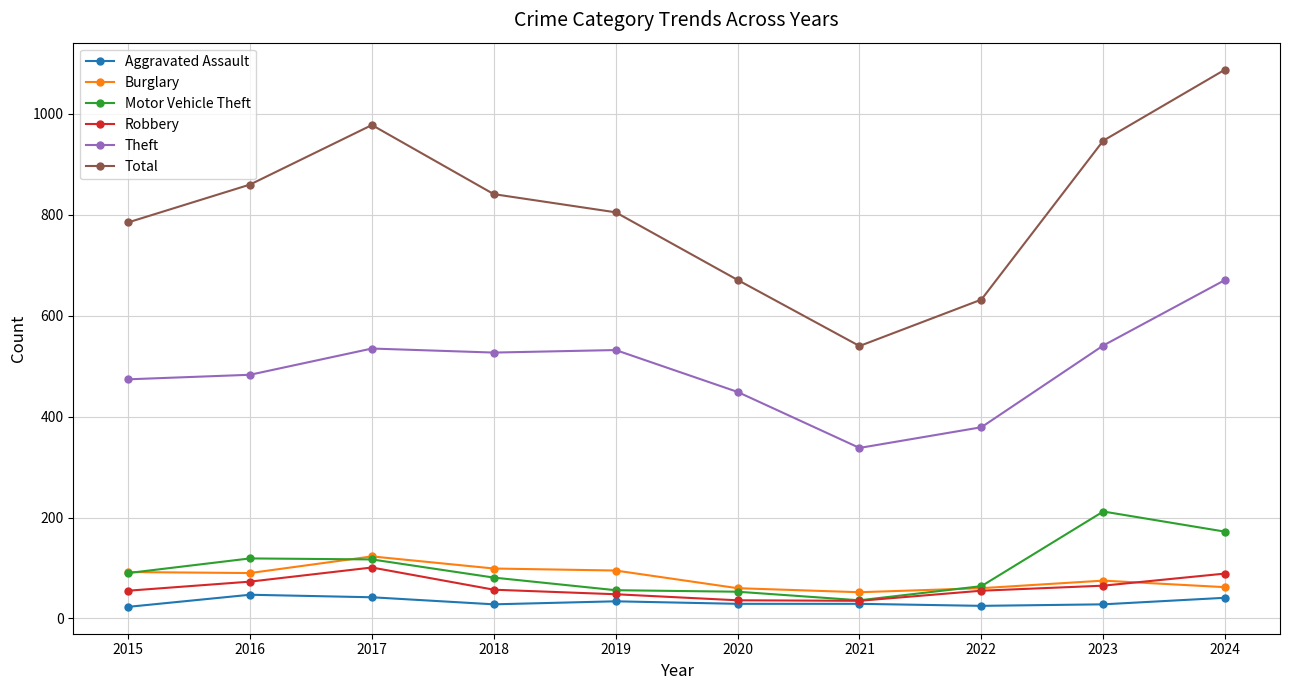

At how many categories does at least one series exceed 1043?

1